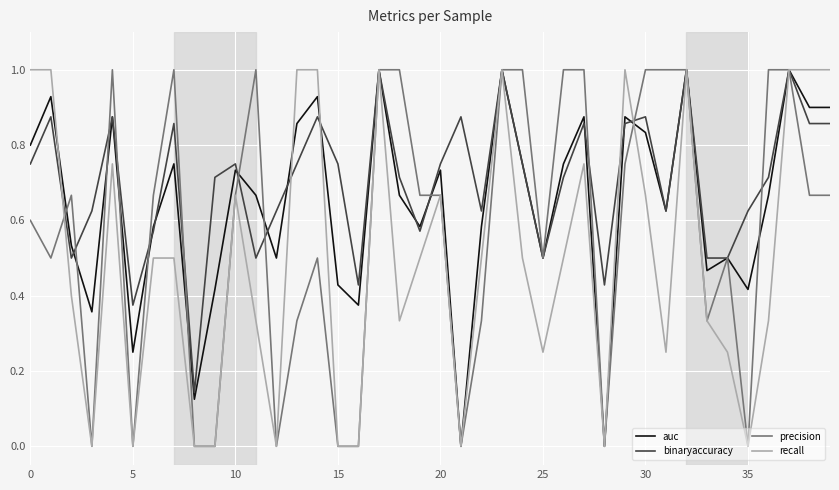

Which series has the largest total across all categories?

binaryaccuracy